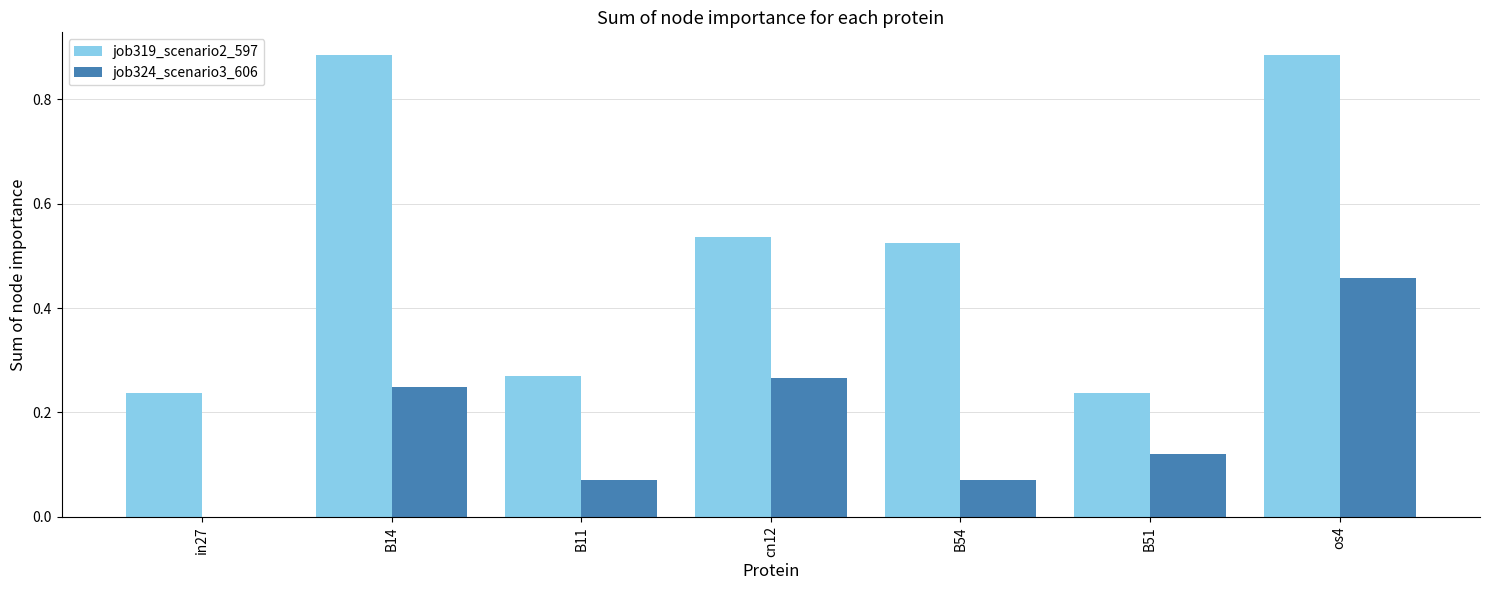

Between B54 and B51, which series saw the biggest shift?

job319_scenario2_597